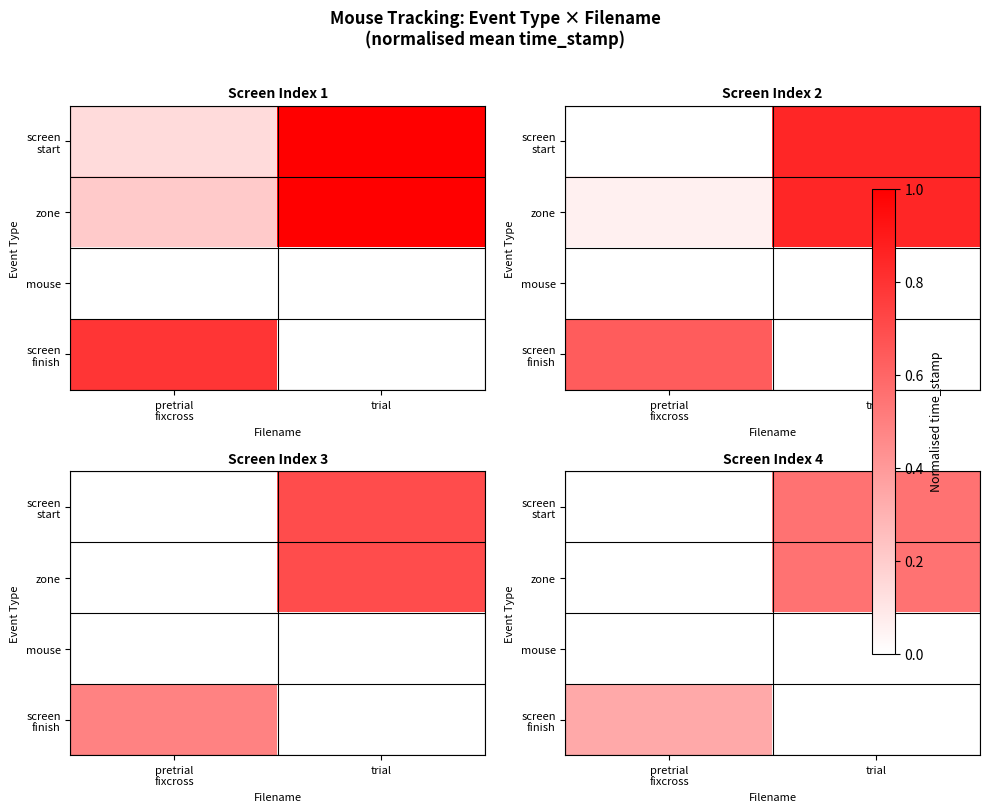

What is the total value across all series at pretrial
fixcross?

0.3